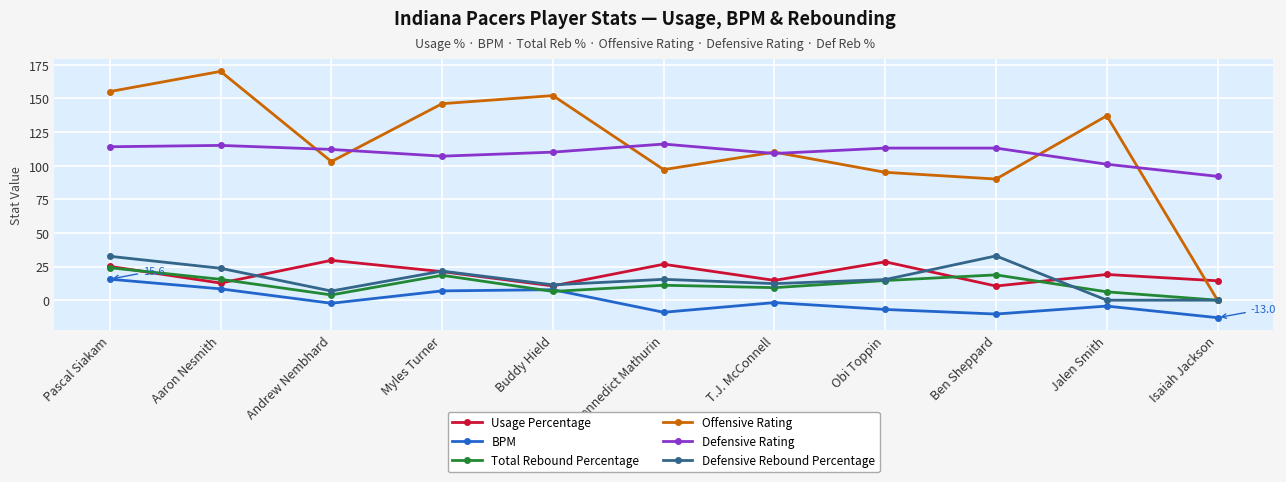

Is the value of Usage Percentage at Pascal Siakam greater than the value of Defensive Rebound Percentage at Obi Toppin?

Yes